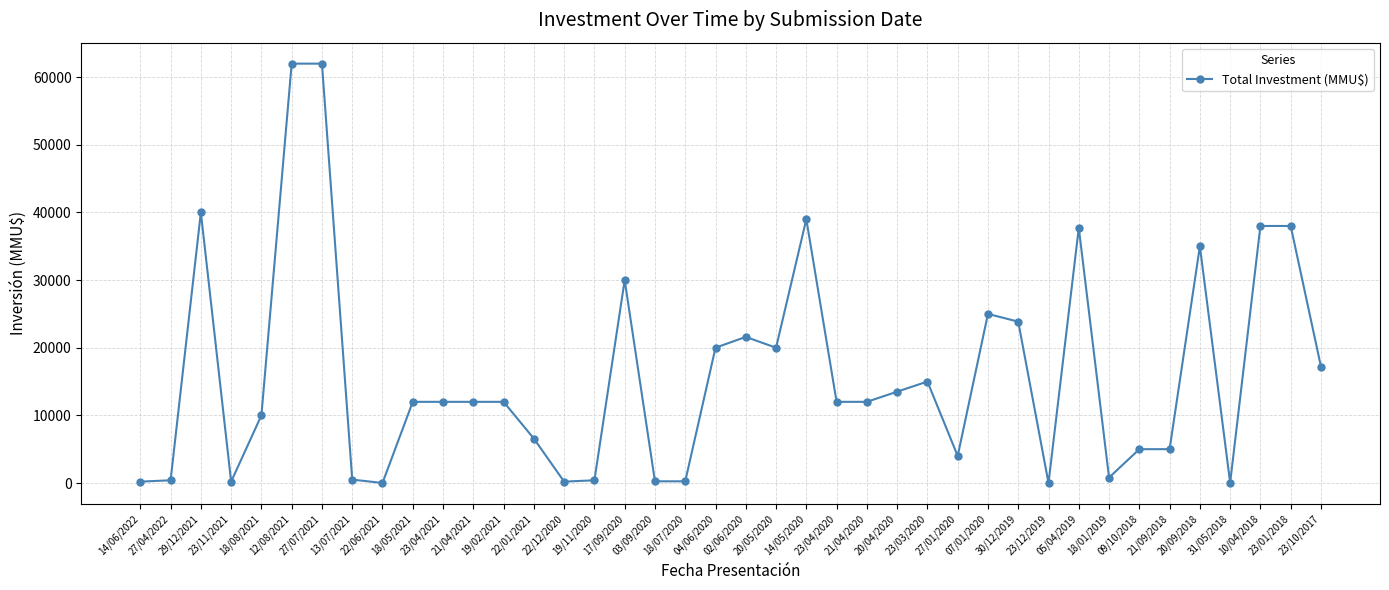

What is the greatest value displayed?

62000